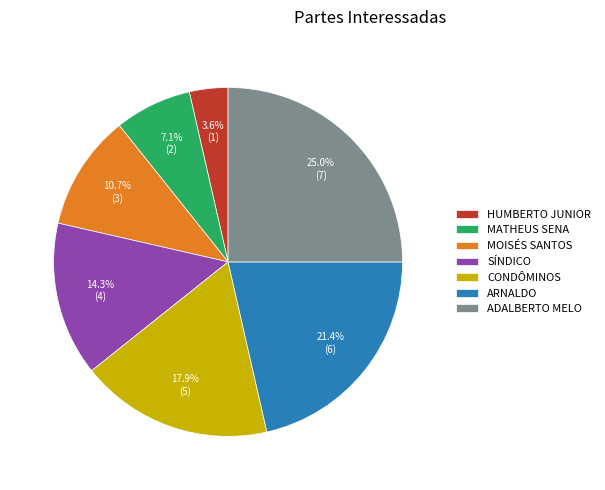

To the nearest percent, what is the average slice percentage?

14%